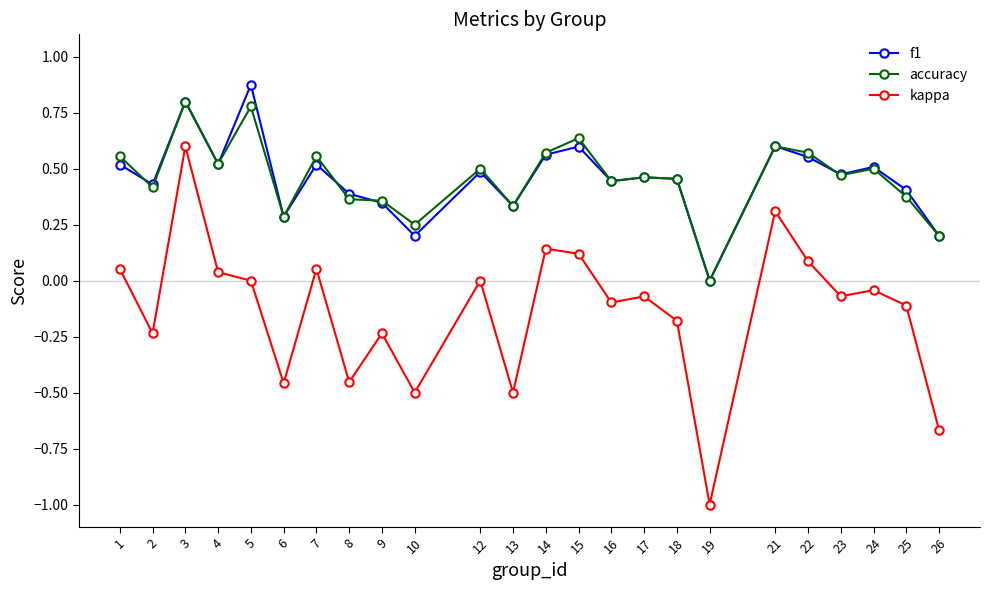

In kappa, how many points are lower than both neighbors (excluding endpoints)?

8